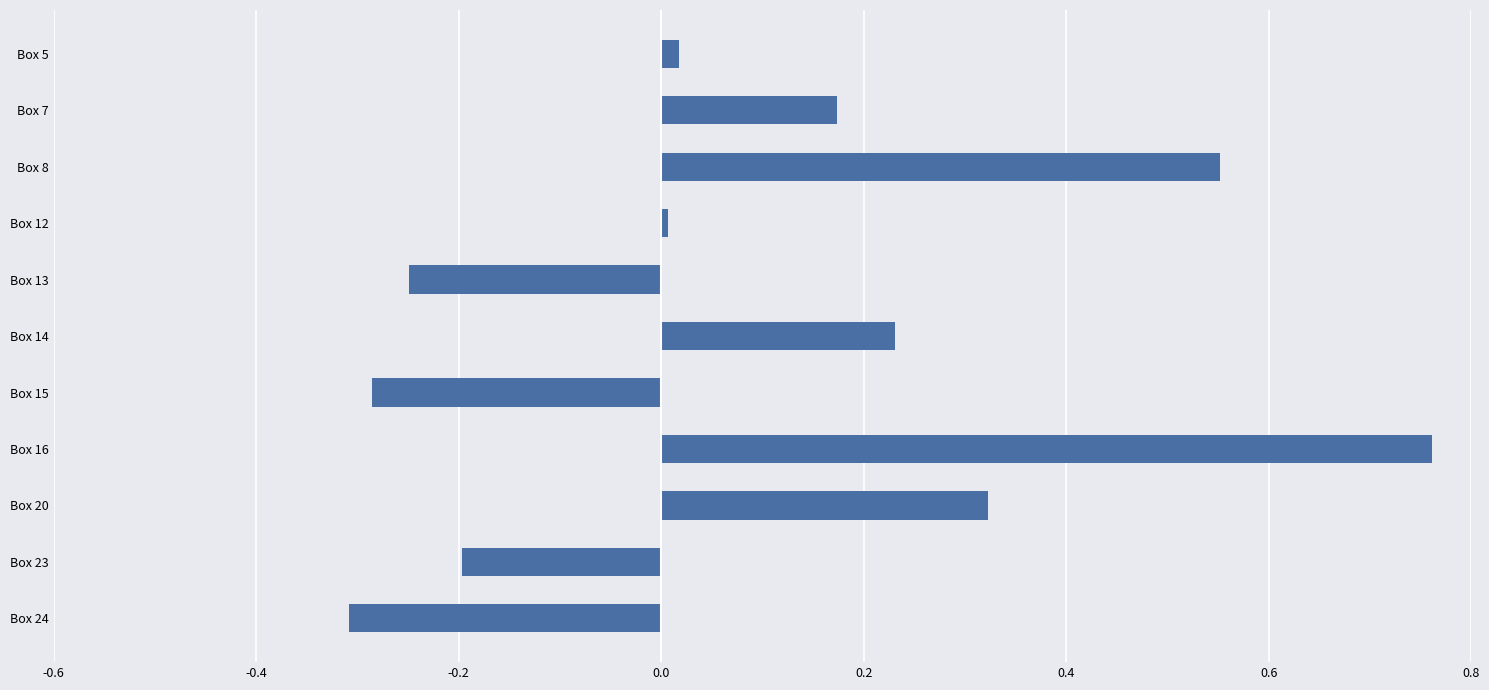

What is the sum of all values?

1.0